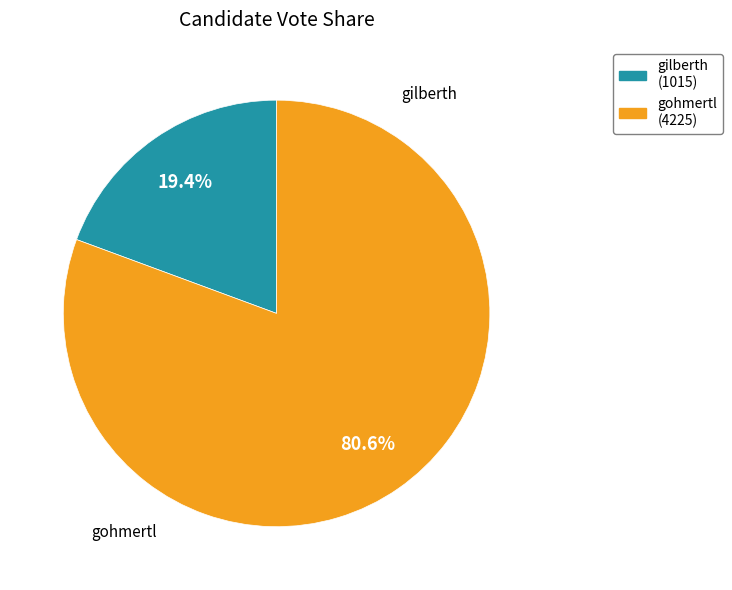

Rank the categories by value from lowest to highest.

gilberth, gohmertl